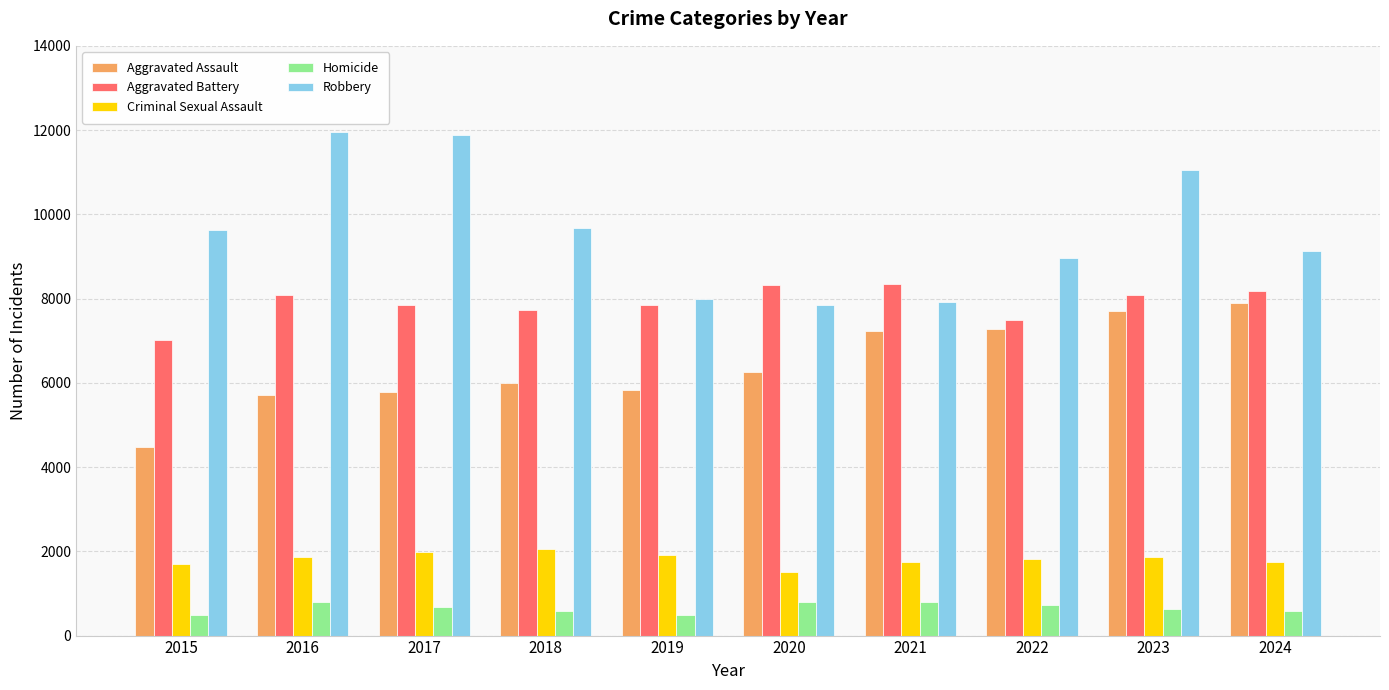

Is the value of Robbery at 2015 greater than the value of Aggravated Assault at 2024?

Yes